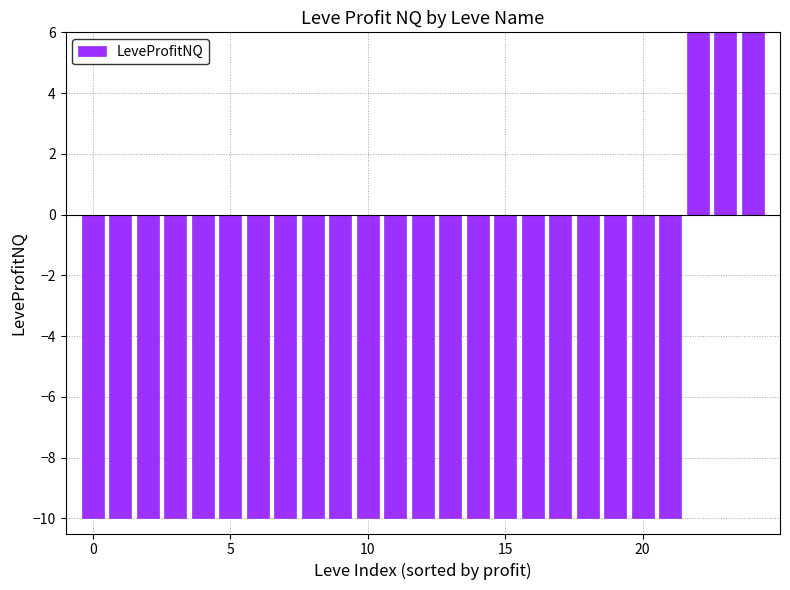

How many positive values are there?

3